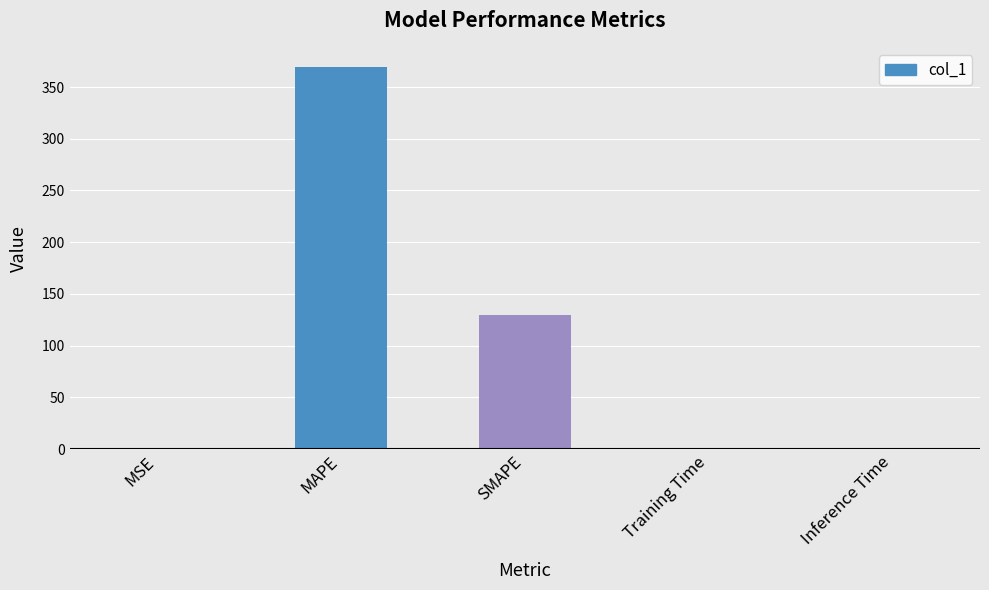

True or false: the data shows 121.2 at MAPE.

False